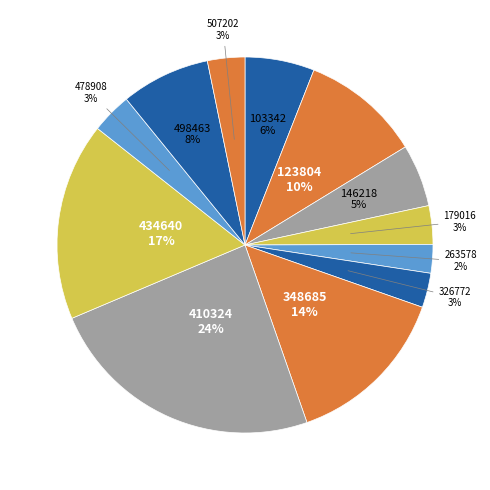

Count the number of slices in the pie.

12